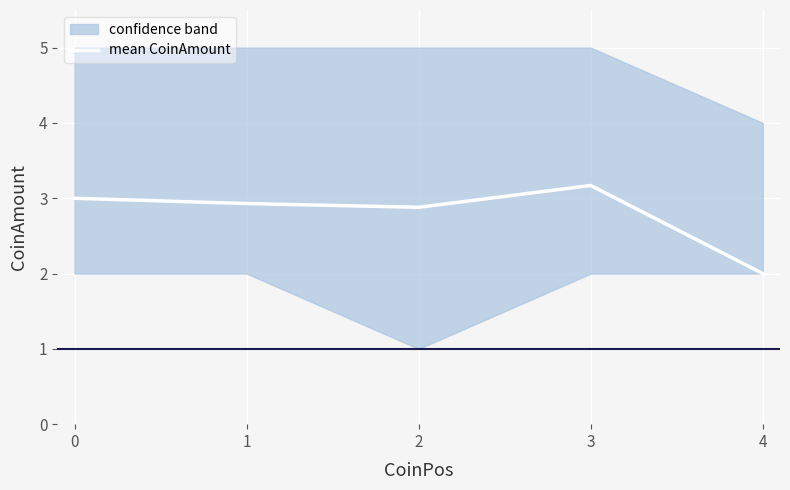

Reading left to right, extract all data points from this chart.

3.0	2.9	2.9	3.2	2.0